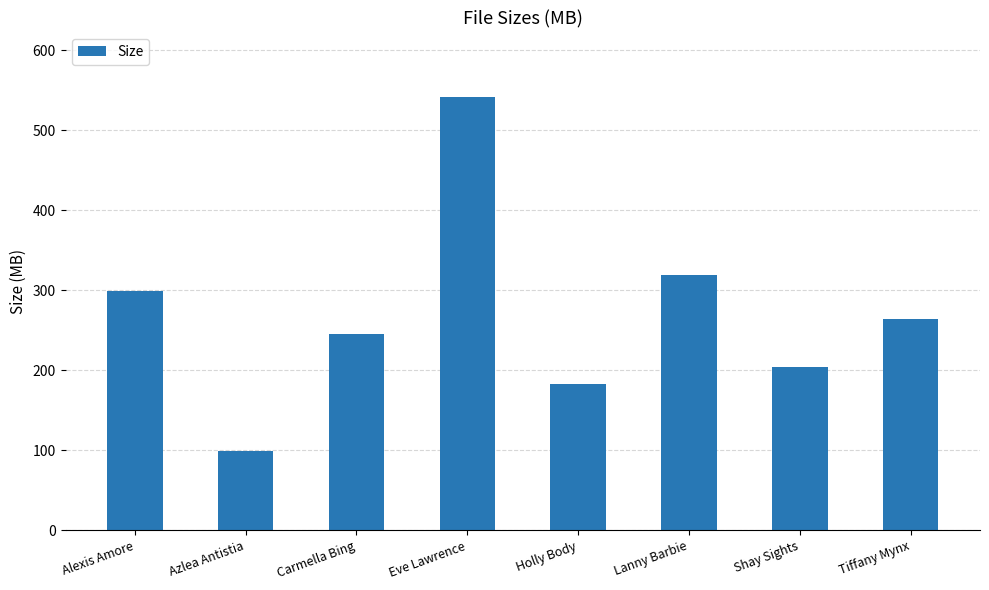

How many data points are less than 264?

4